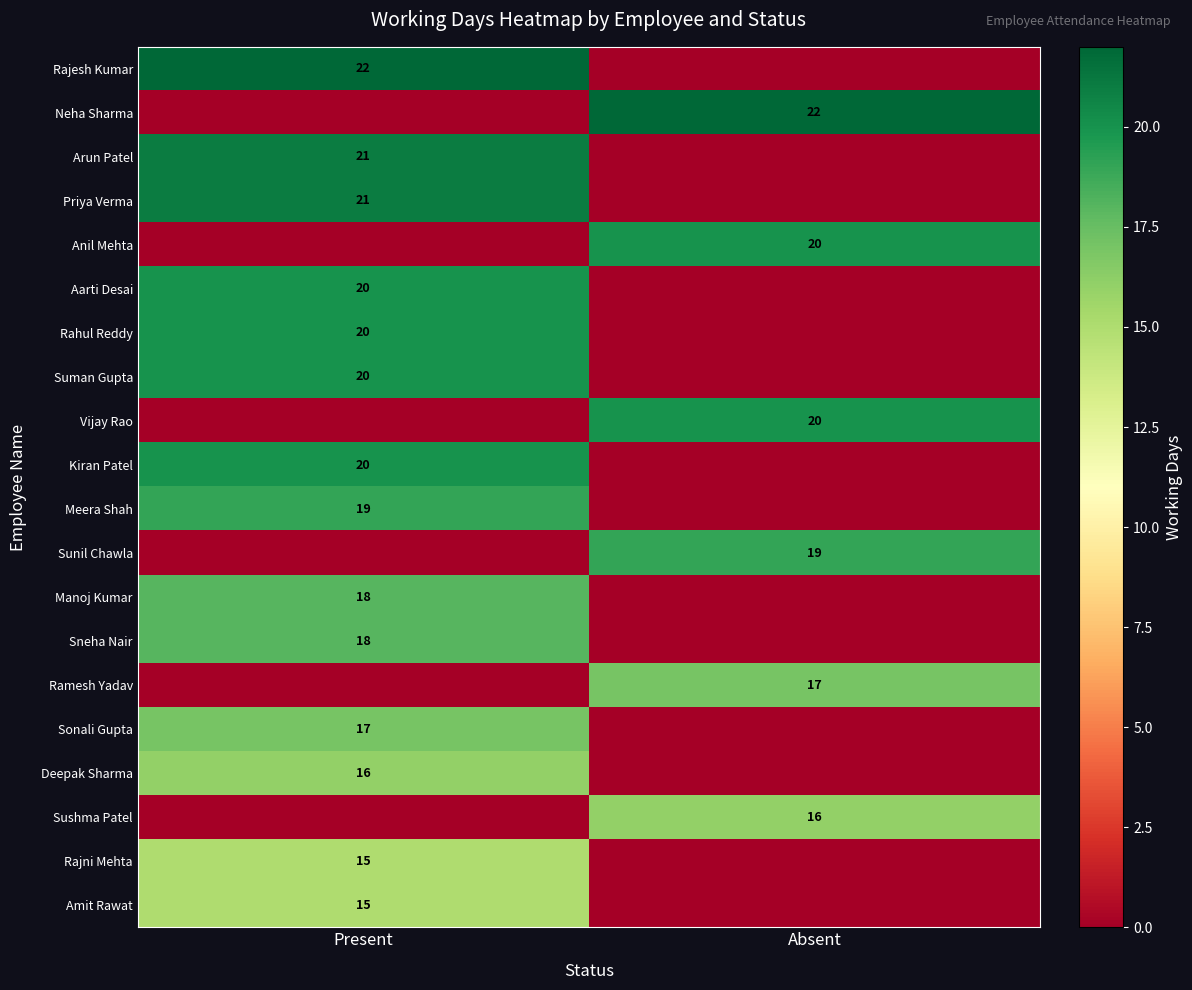

The value of Meera Shah at Present is 19. True or false?

True